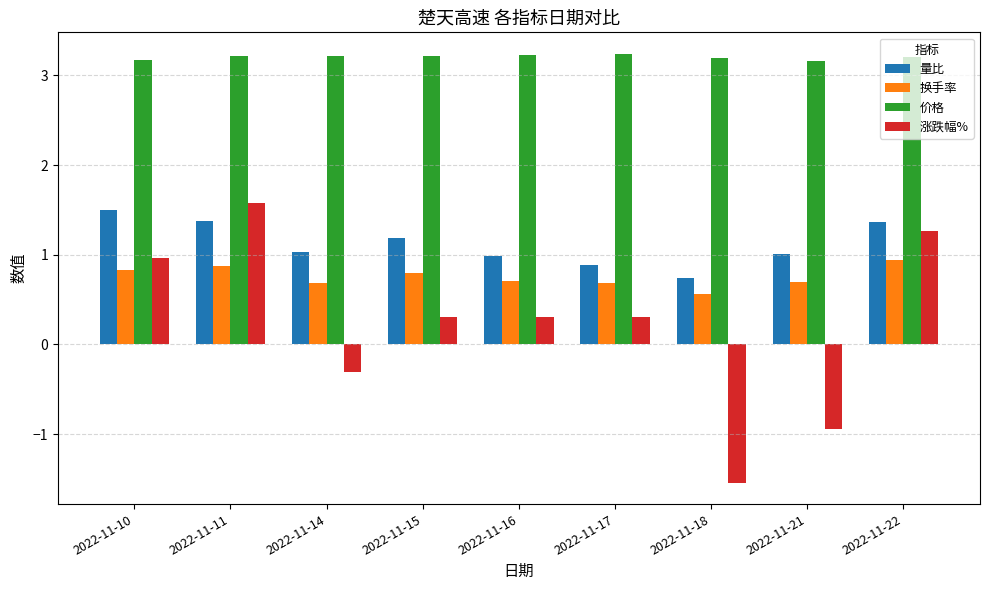

What is the lowest value of the 价格 series?

3.2